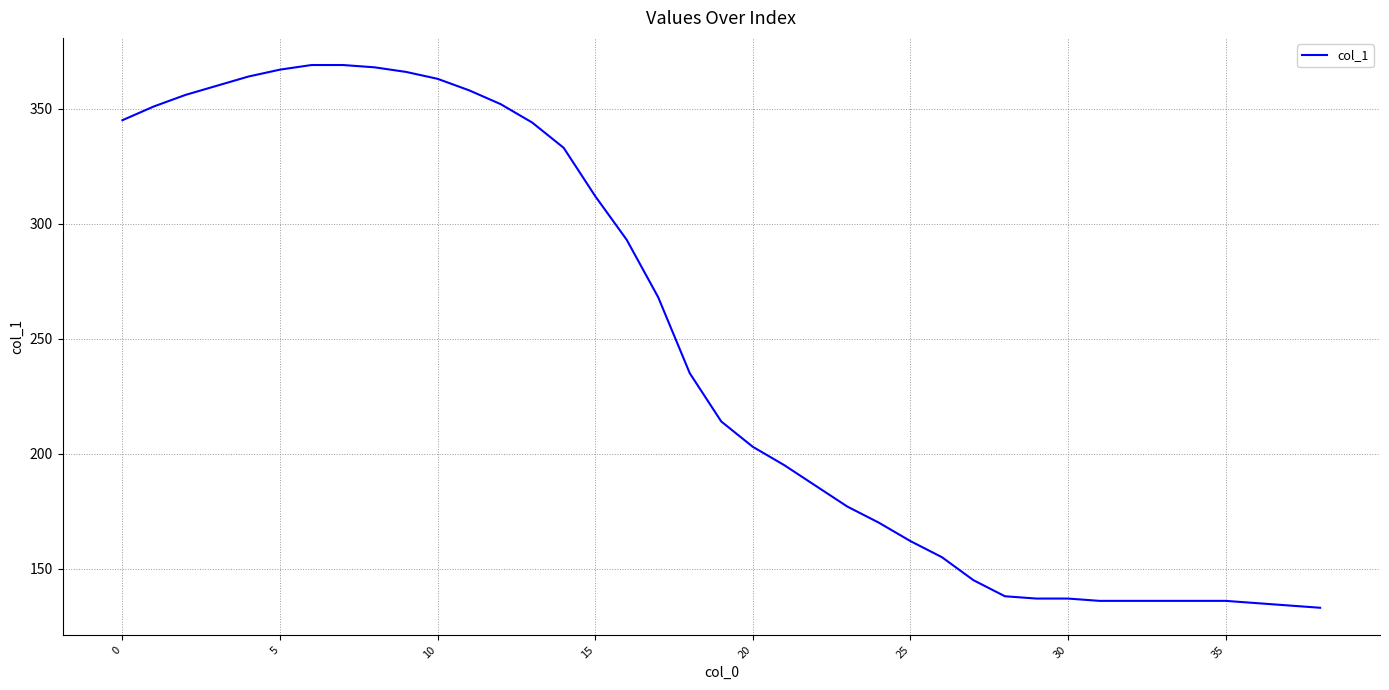

What is the minimum value shown in the chart?

133